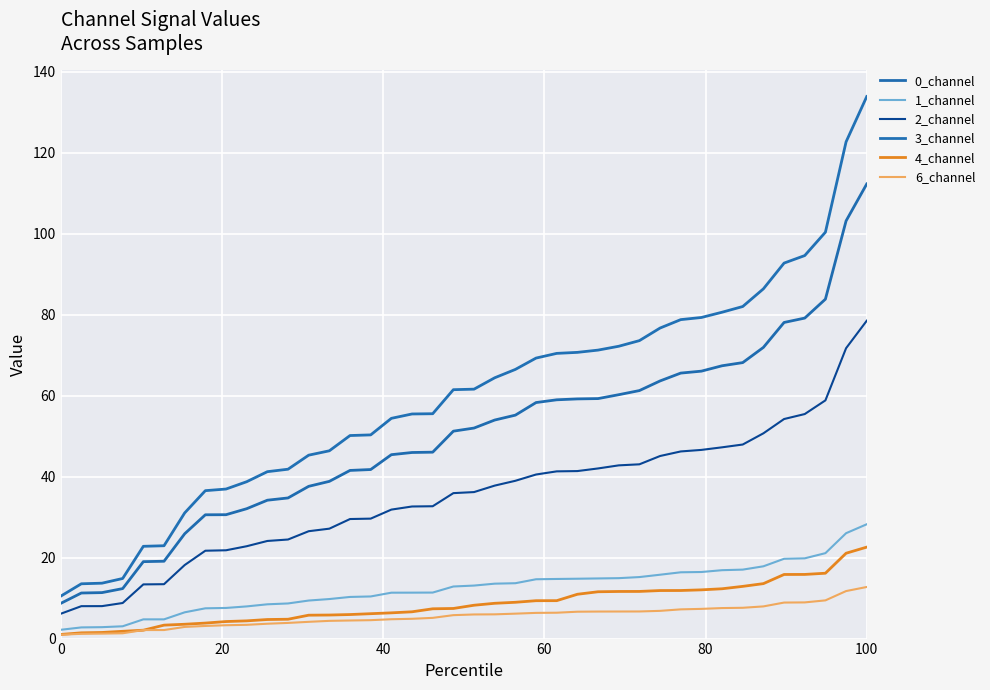

Is this an area chart (filled region under the line)?

No